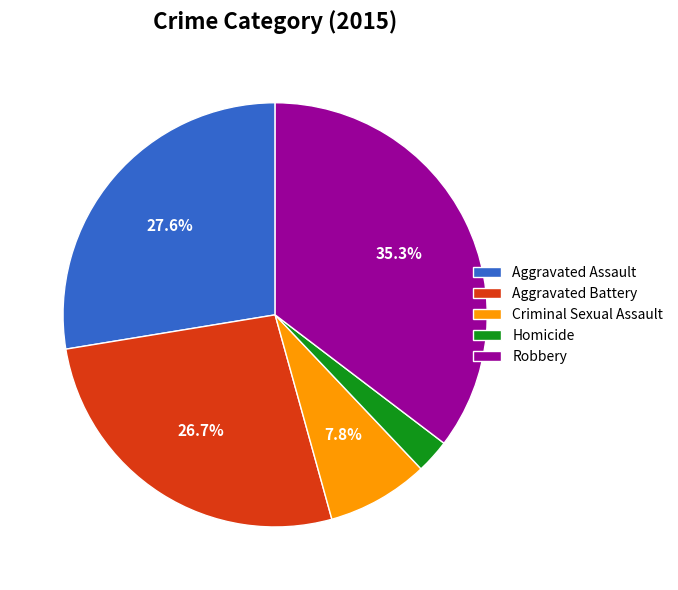

Does any single category account for the majority?

No